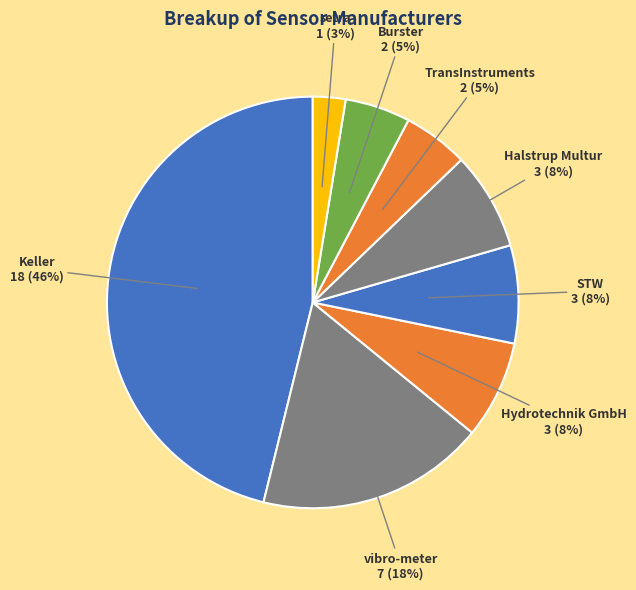

Which has a higher value, Keller or setra?

Keller